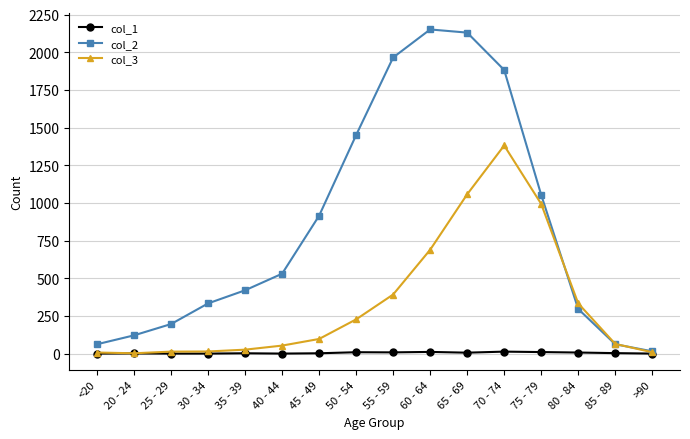

How many lines are shown in the chart?

3